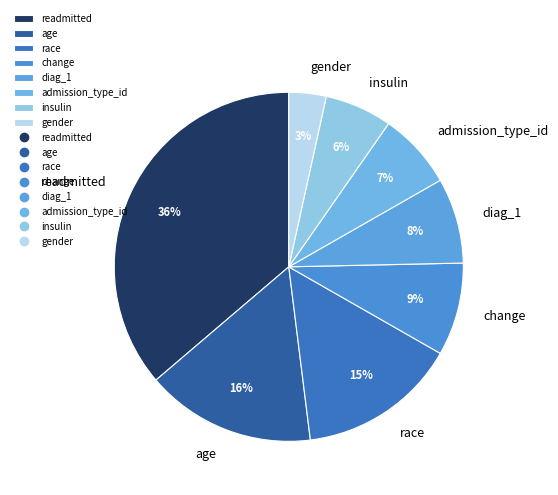

To the nearest percent, what is the difference between the largest and smallest slice percentages?

33%